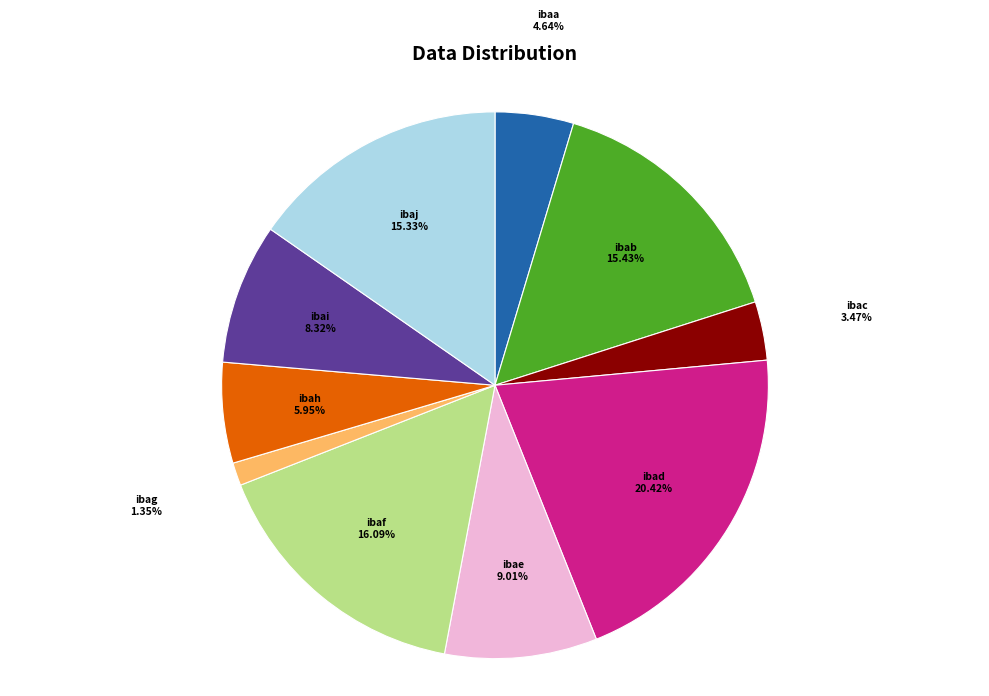

What percentage is the ibab slice, to the nearest percent?

15%